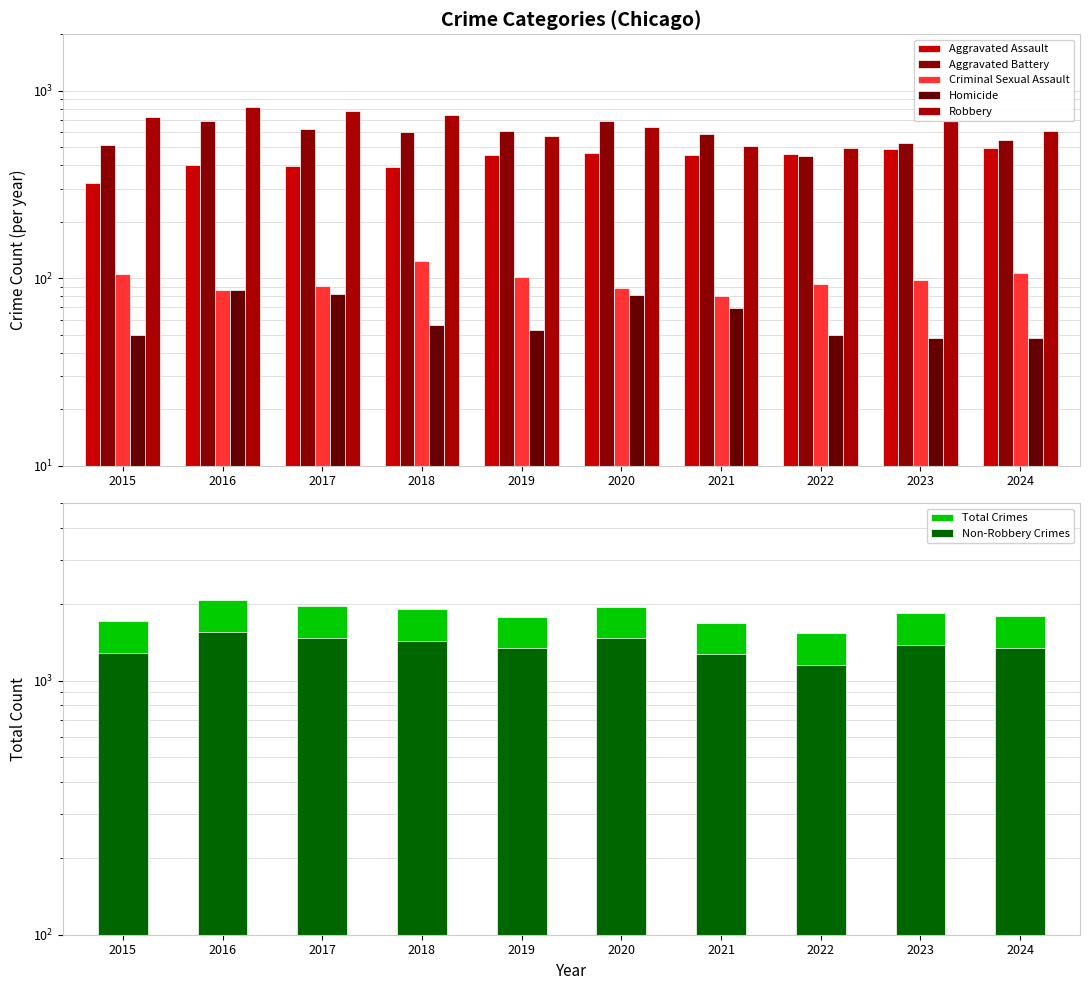

What is the smallest value displayed?

48